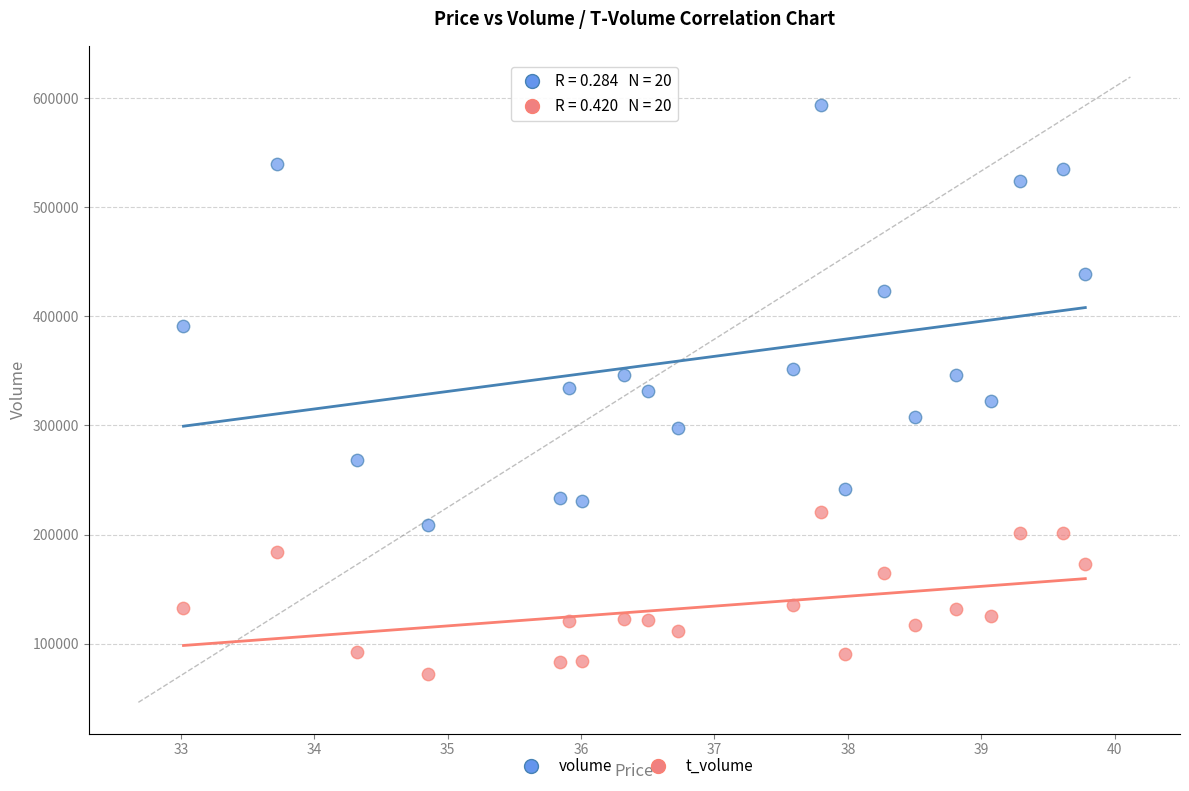

Which series reaches the maximum Y coordinate?

volume